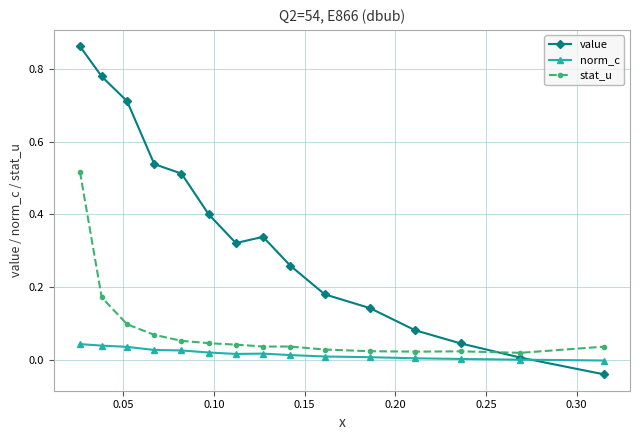

True or false: stat_u has more than 0 points higher than both neighbors.

True